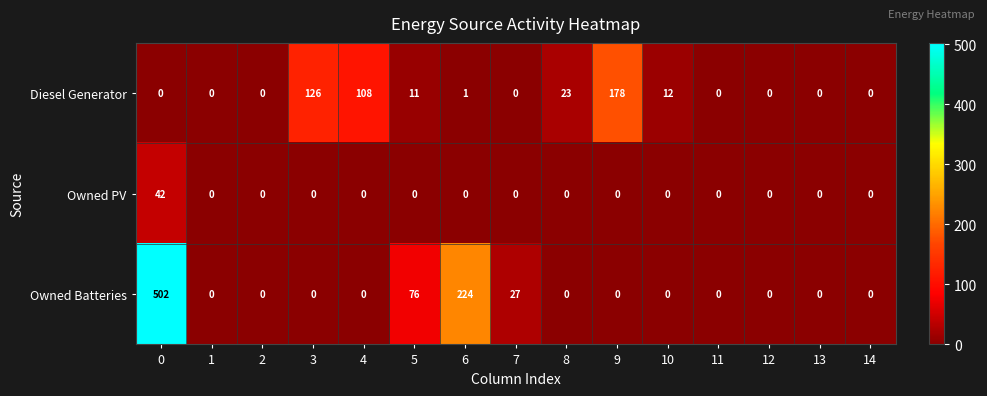

What is the sum of all Owned PV values?

42